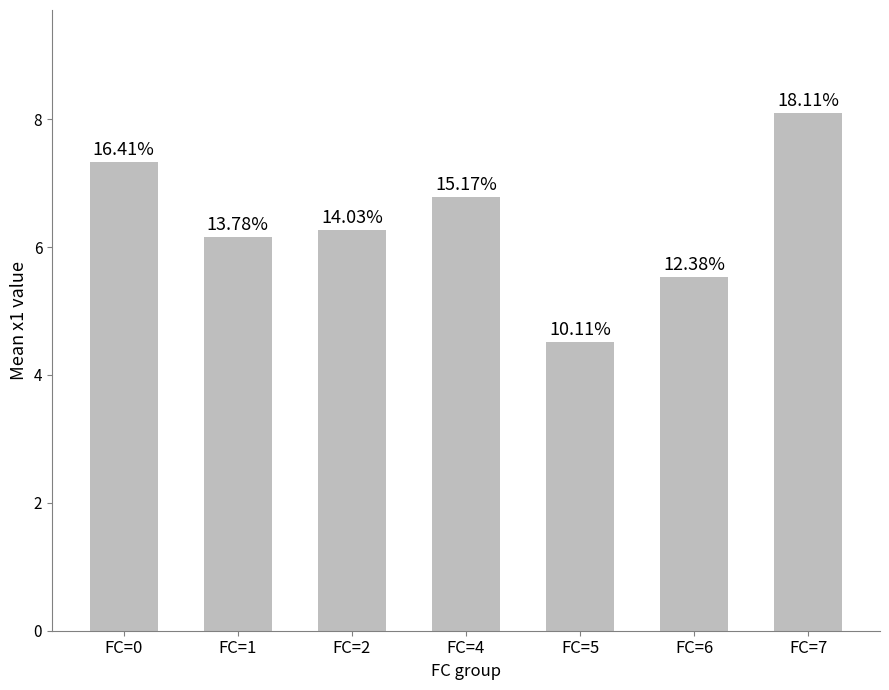

Does the chart contain any negative values?

No